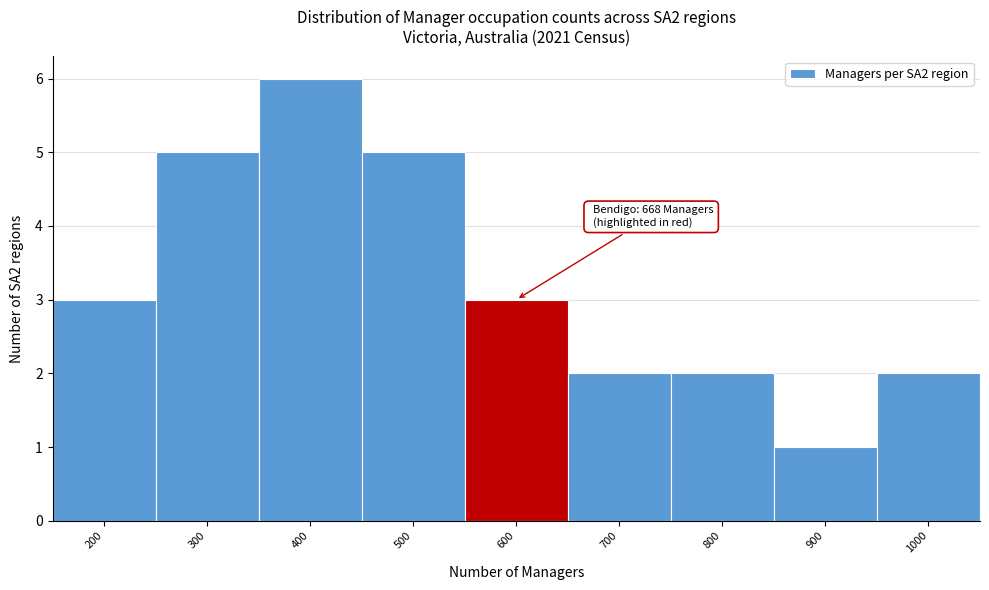

Reading left to right, list all the values displayed in this chart.

200=3	300=5	400=6	500=5	600=3	700=2	800=2	900=1	1000=2